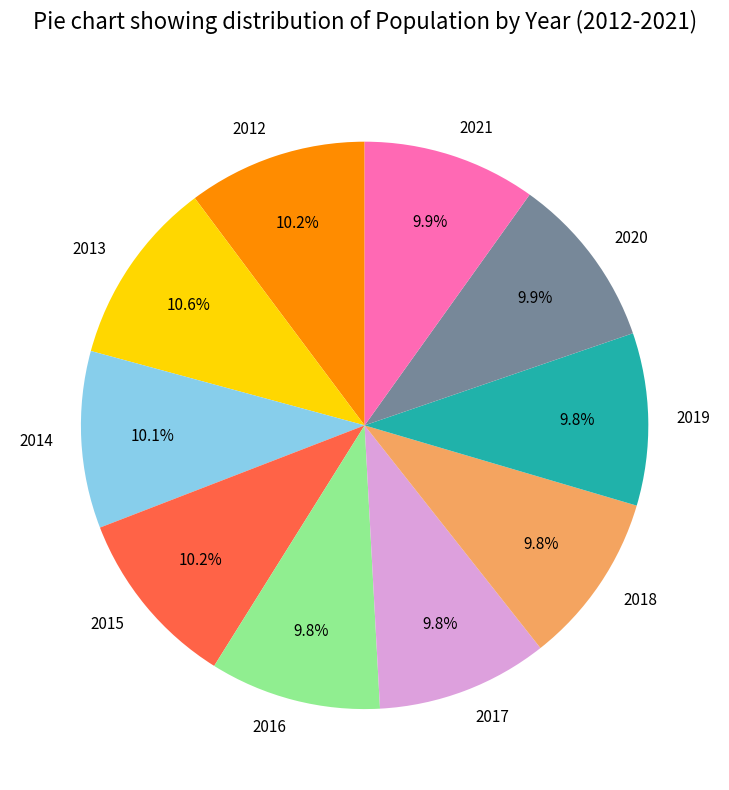

Is there a majority slice in this chart?

No